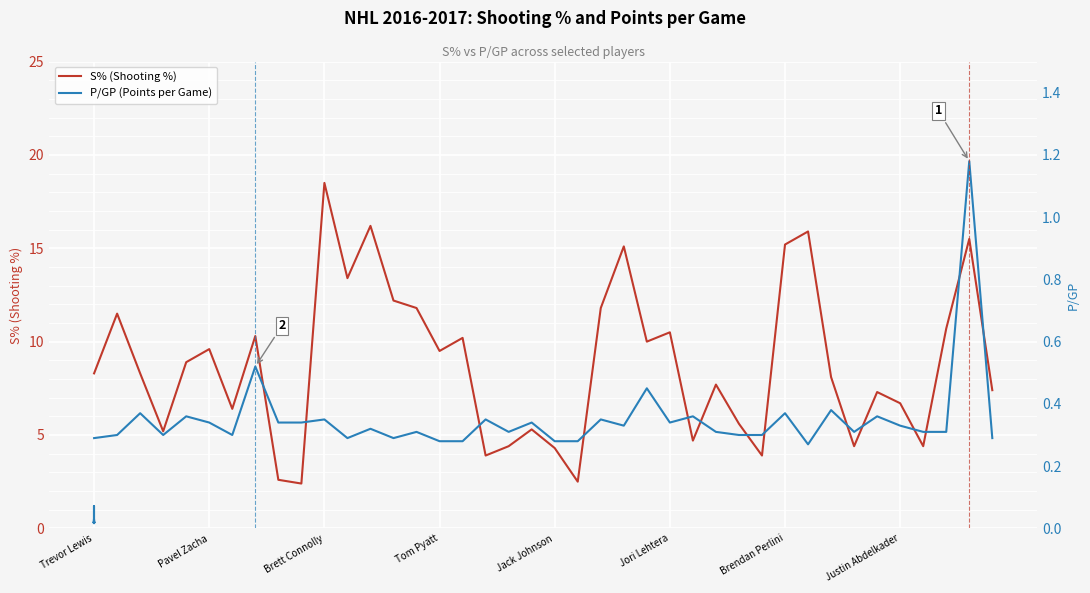

What is the sum of the S% (Shooting %) values at 19 and 18?

9.7